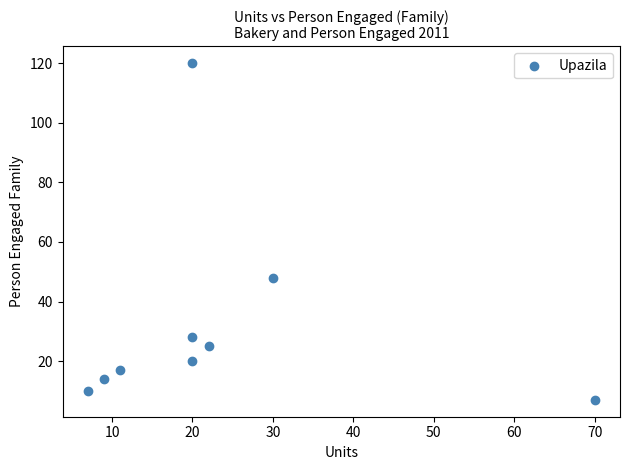

What Y value in the scatter plot is closest to 63?

48